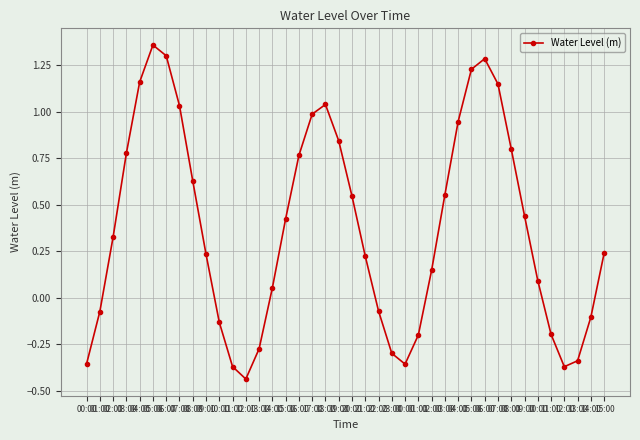

How many lines are shown in the chart?

1